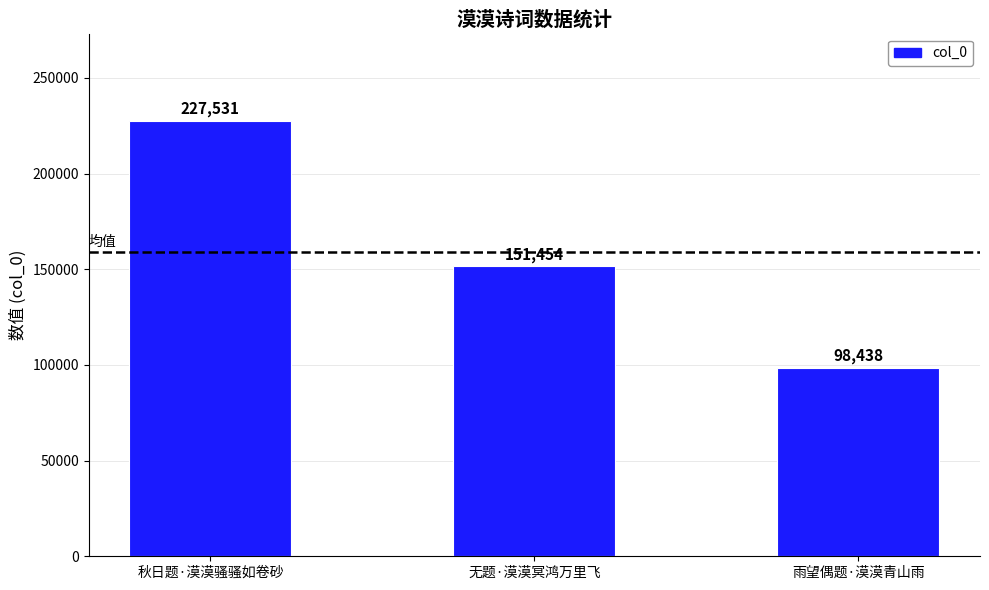

At which label does the data first exceed 151454?

秋日题·漠漠骚骚如卷砂